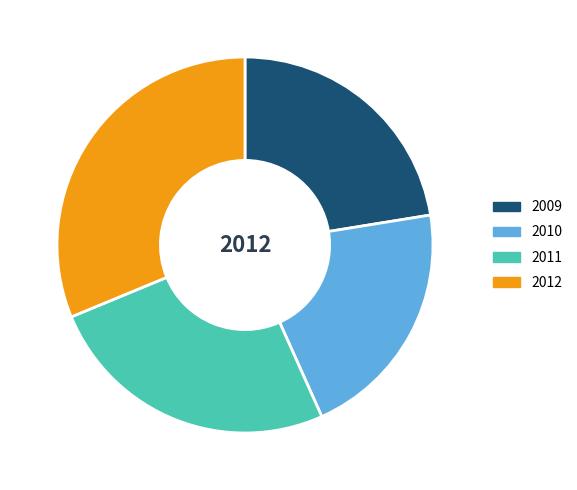

What is the ratio of the value at 2012 to the value at 2011?

1.2